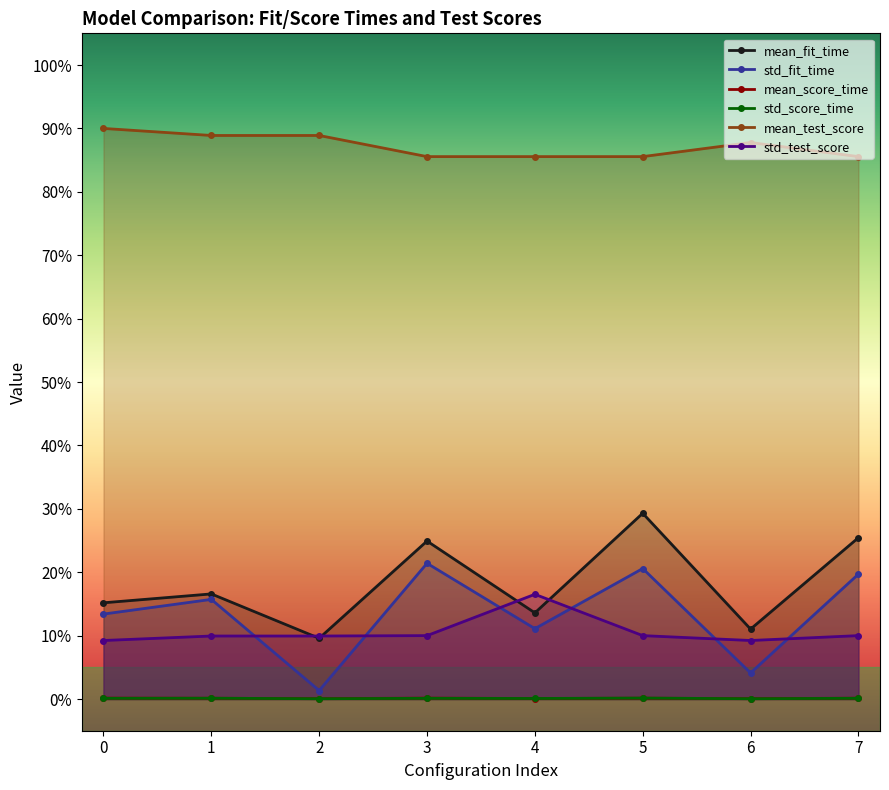

How many data points does each series have?

8